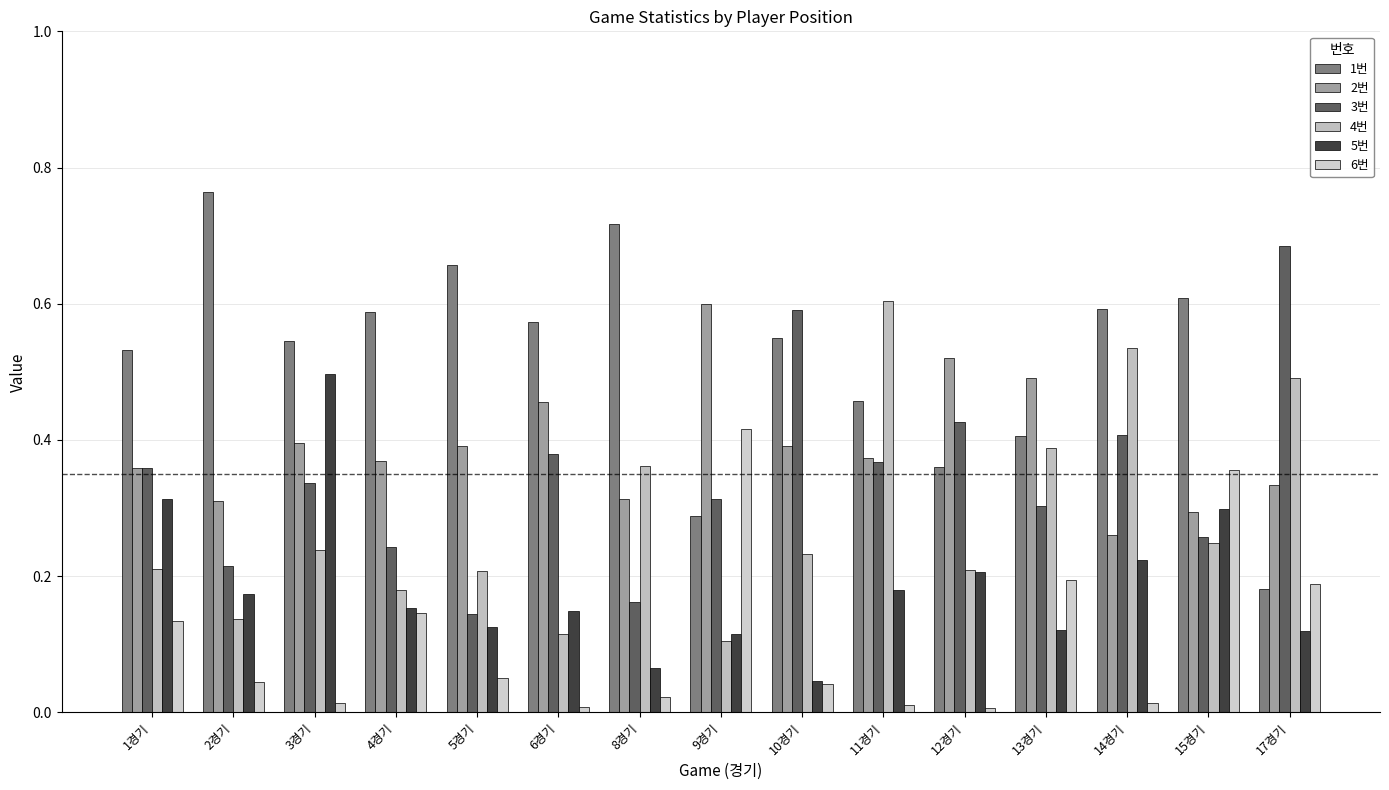

How many data points does each series have?

15